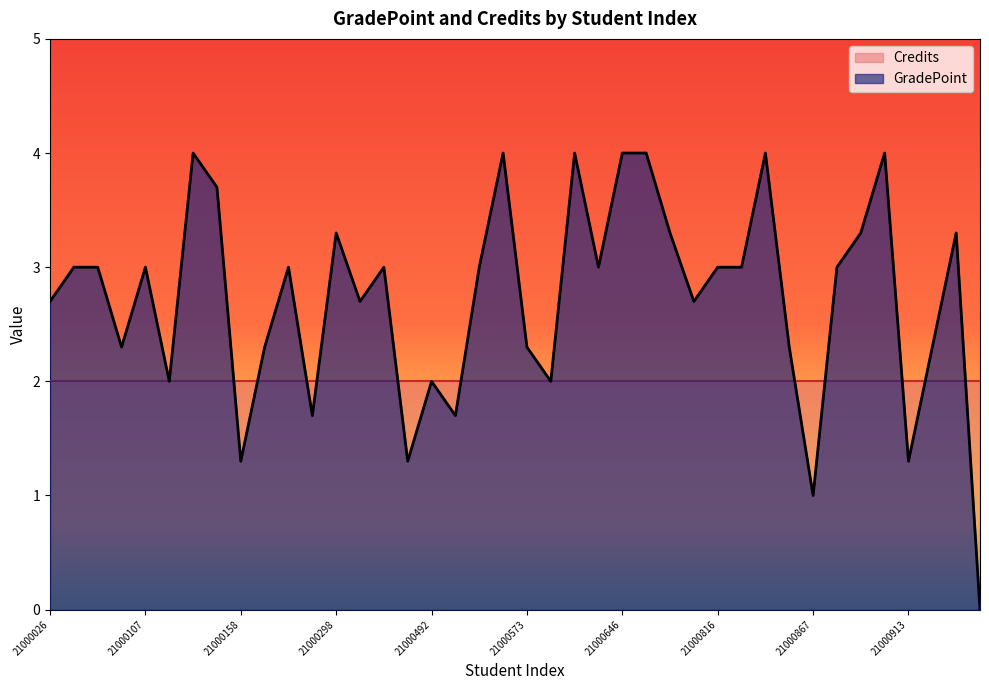

True or false: the data shows 3.3 at 21000573.

False